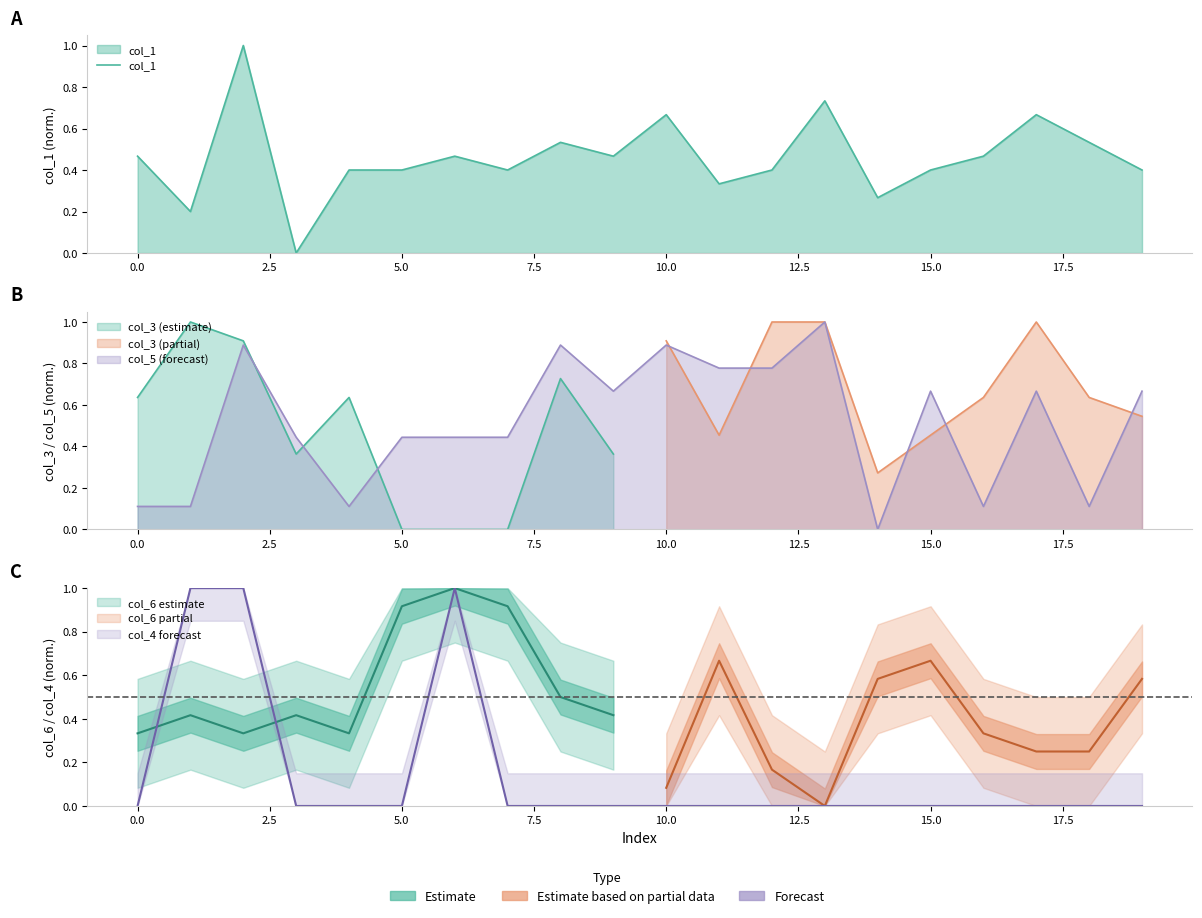

What is the difference between the maximum and second lowest values?

0.8